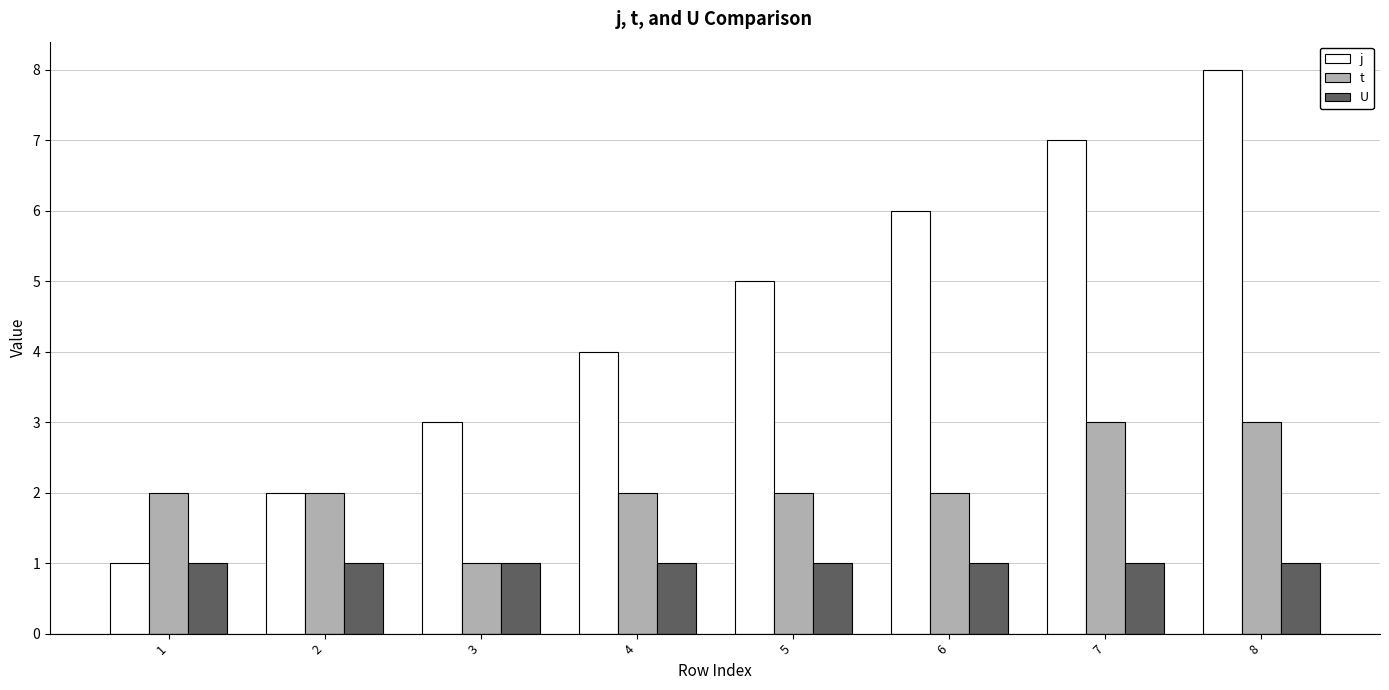

What is the greatest value displayed?

8